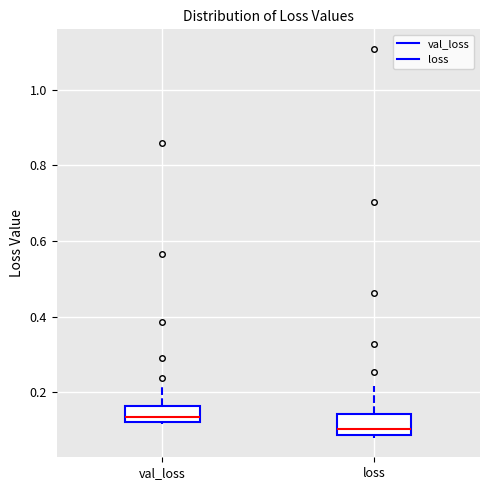

Reading left to right, read every box against the y-axis: the position of its median line, the range the box covers, and the ends of its whiskers. The values are not printed on the chart, so give them approximately, as read against the axis.

val_loss: median 0.14, box 0.12 to 0.16, whiskers 0.12 (just below the box's lower edge) to 0.22
loss: median 0.10, box 0.08 to 0.14, whiskers 0.08 (just below the box's lower edge) to 0.22